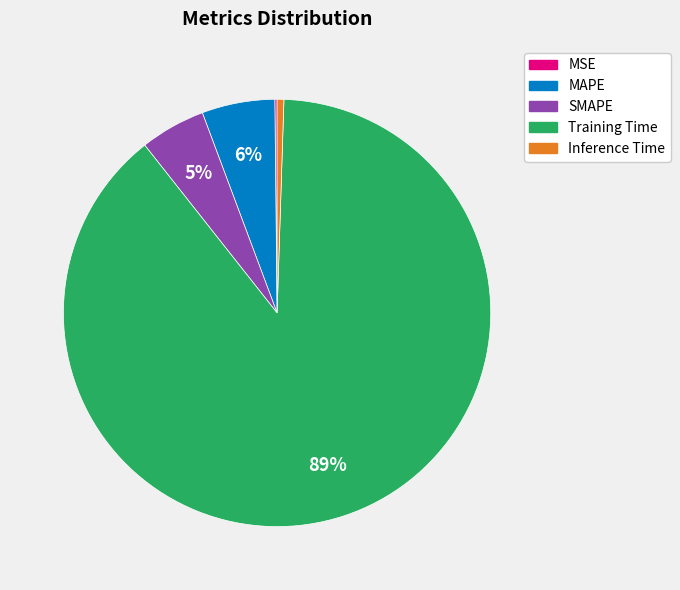

To the nearest percent, what is the average slice percentage?

20%